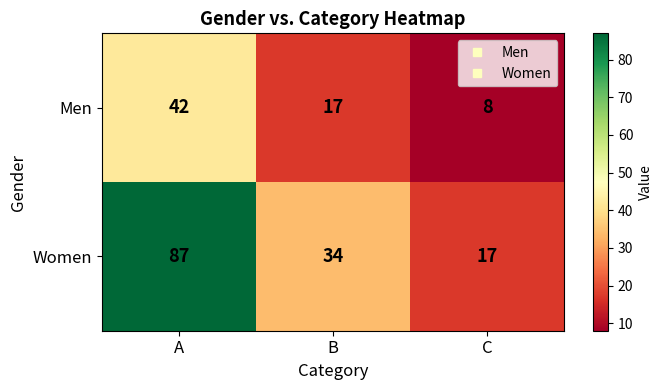

Rank the series by their average value, from highest to lowest.

Women, Men